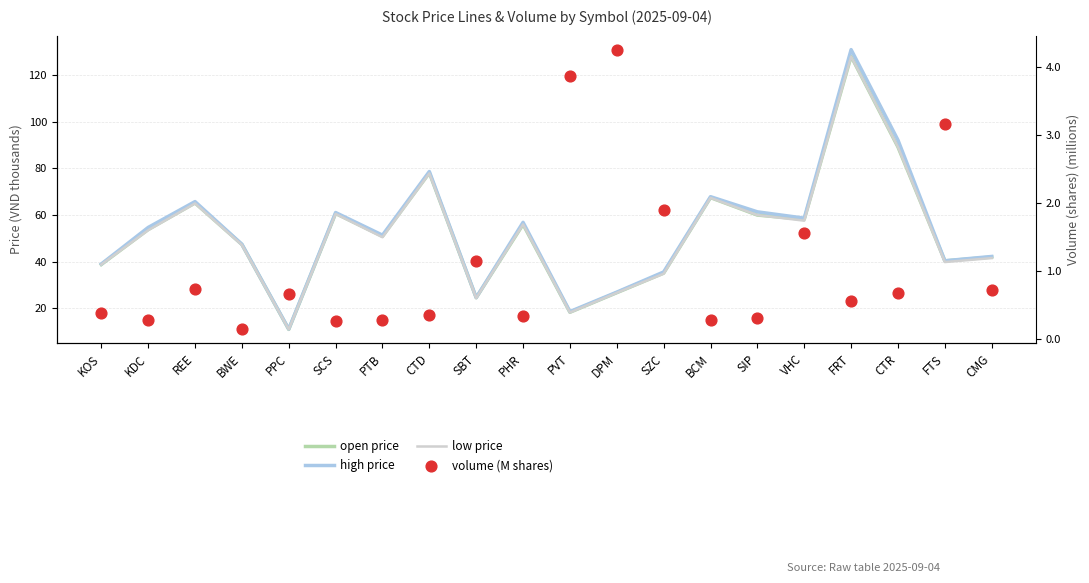

Is the value of high price at SBT greater than the value of volume (M shares) at FRT?

Yes